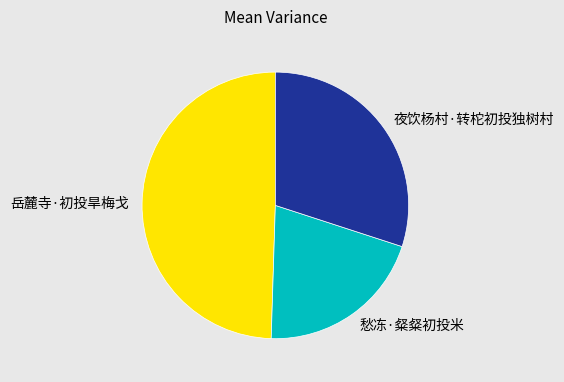

Combined, do 岳麓寺·初投旱梅戈 and 愁冻·粲粲初投米 account for over 50%?

Yes